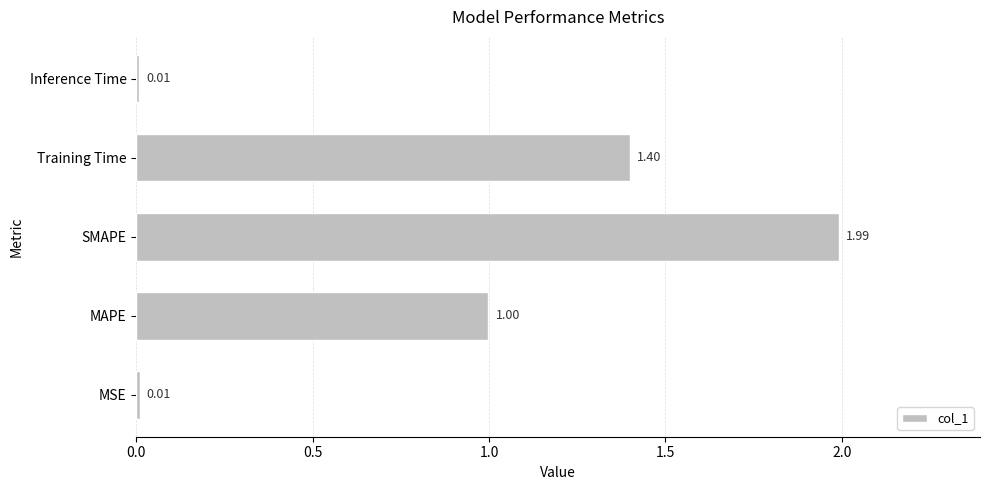

At which label is the value closest to 1?

MAPE